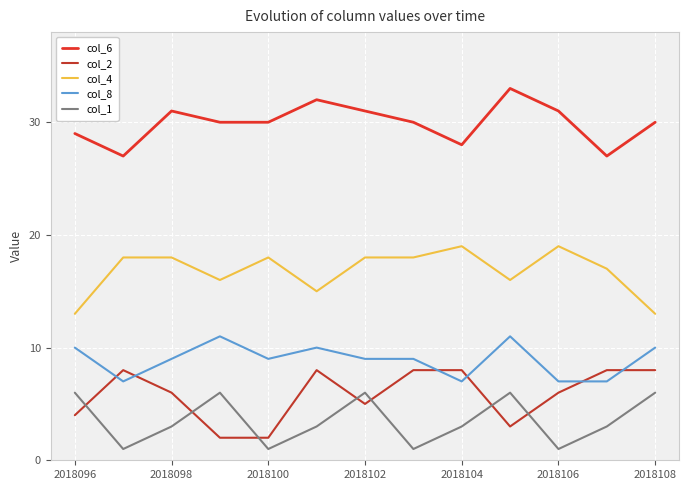

How many lines are shown in the chart?

5